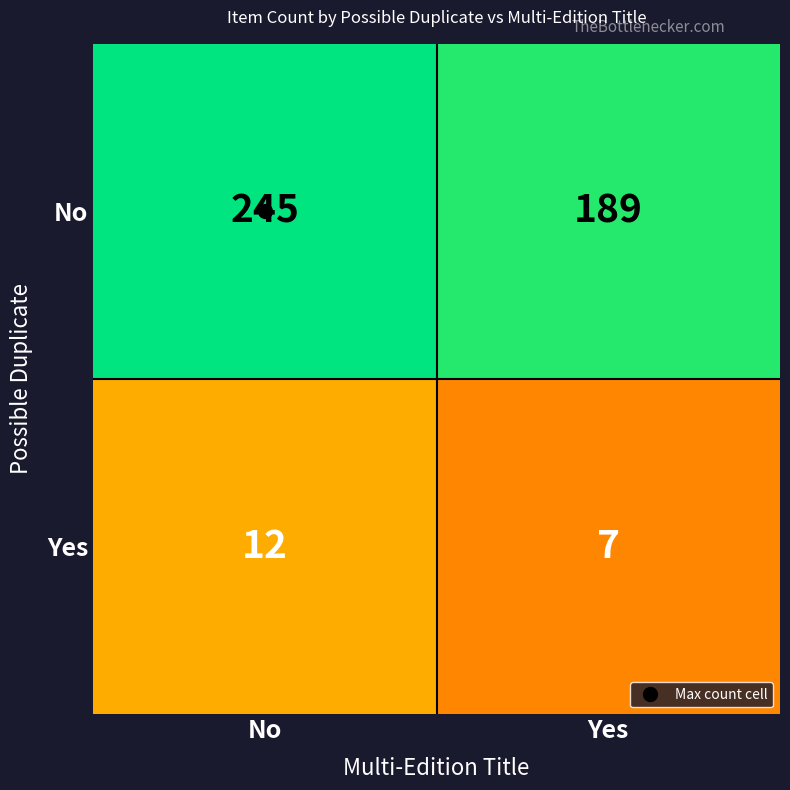

At which category does the chart reach its minimum across all series?

Yes